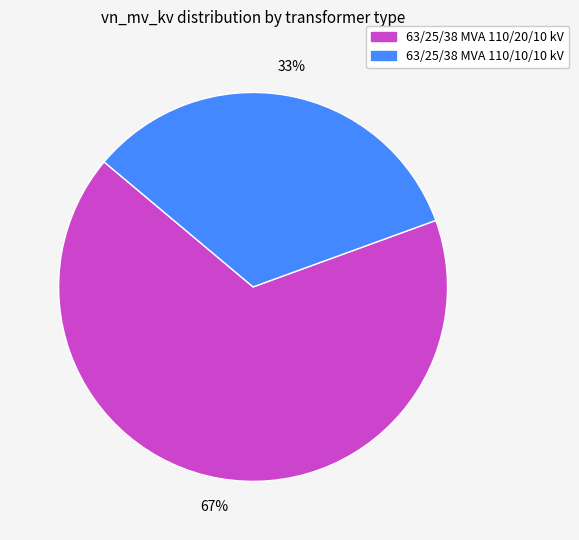

What is the largest slice in the pie chart?

63/25/38 MVA 110/20/10 kV